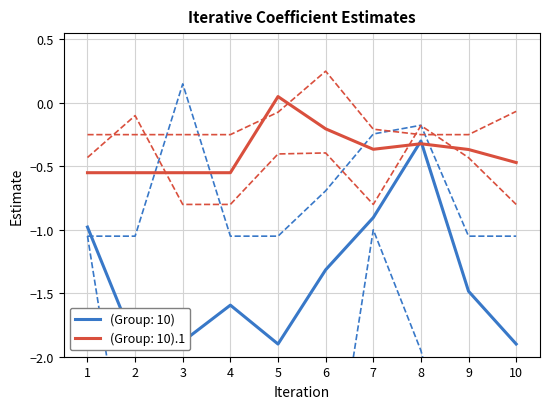

Reading left to right, what are all the values shown in this chart?

(Group: 10): -1.0	-1.9	-1.9	-1.6	-1.9	-1.3	-0.9	-0.3	-1.5	-1.9
(Group: 0).1: -1.1	-1.1	0.1	-1.1	-1.1	-0.7	-0.2	-0.2	-1.1	-1.1
(Group: 0).2: -1.0	-3.4	-3.4	-3.4	-3.4	-3.4	-1.0	-2.0	-3.4	-3.4
(Group: 10).1: -0.5	-0.5	-0.5	-0.5	0.1	-0.2	-0.4	-0.3	-0.4	-0.5
(Group: 0).4: -0.2	-0.2	-0.2	-0.2	-0.1	0.2	-0.2	-0.2	-0.2	-0.1
(Group: 0).5: -0.4	-0.1	-0.8	-0.8	-0.4	-0.4	-0.8	-0.2	-0.4	-0.8